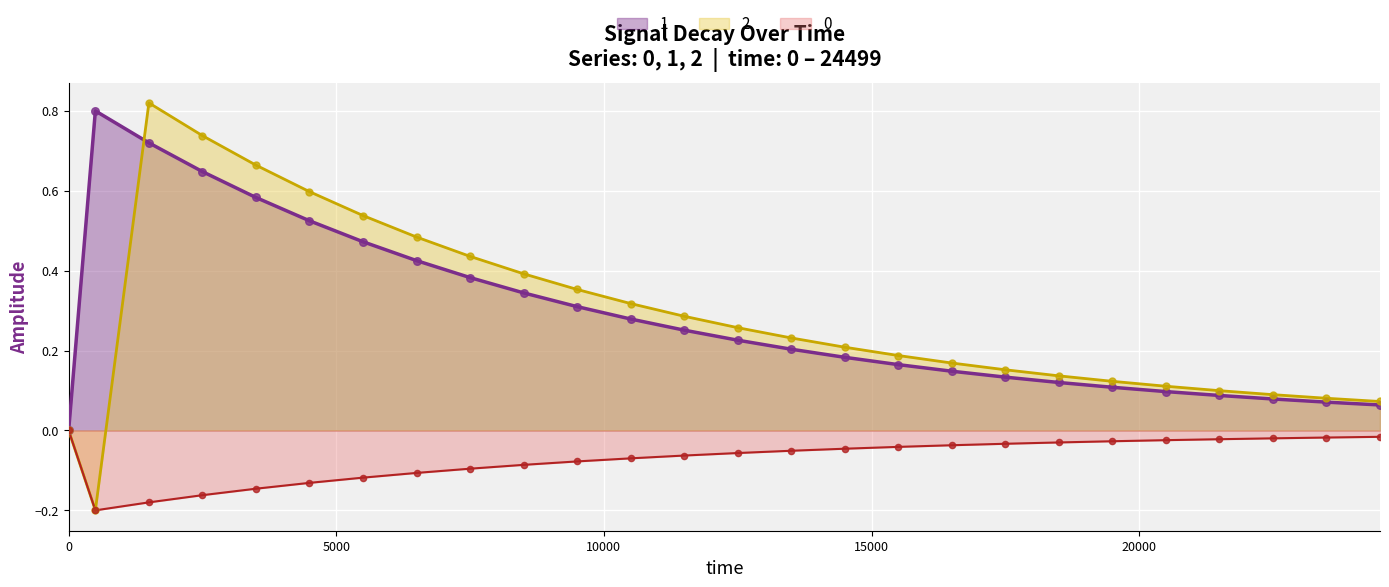

What is the total value across all series at 10499?

0.5